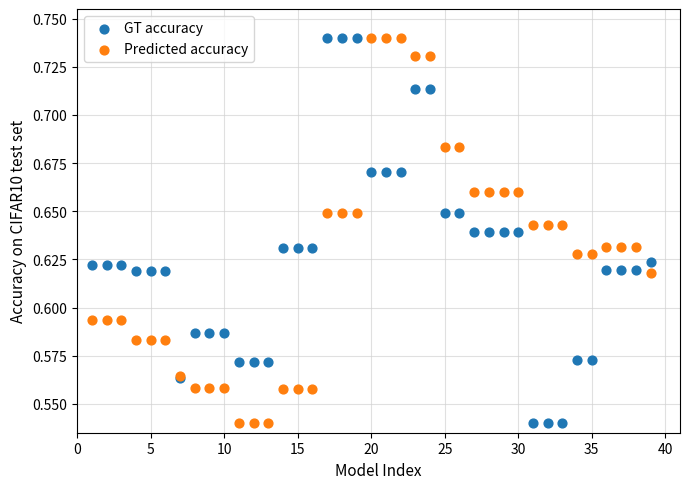

What is the X range (max minus min) for the scatter plot?

38.0